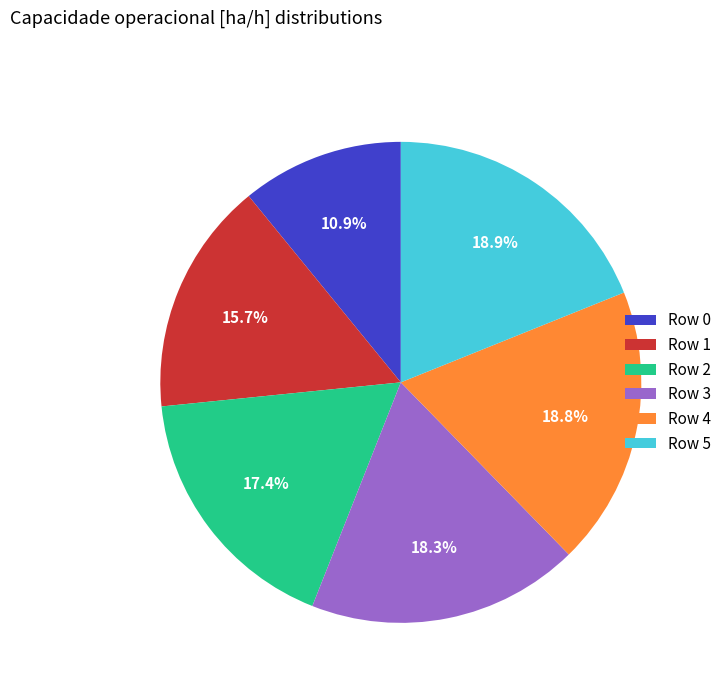

Which category has the smallest portion of the pie?

Row 0